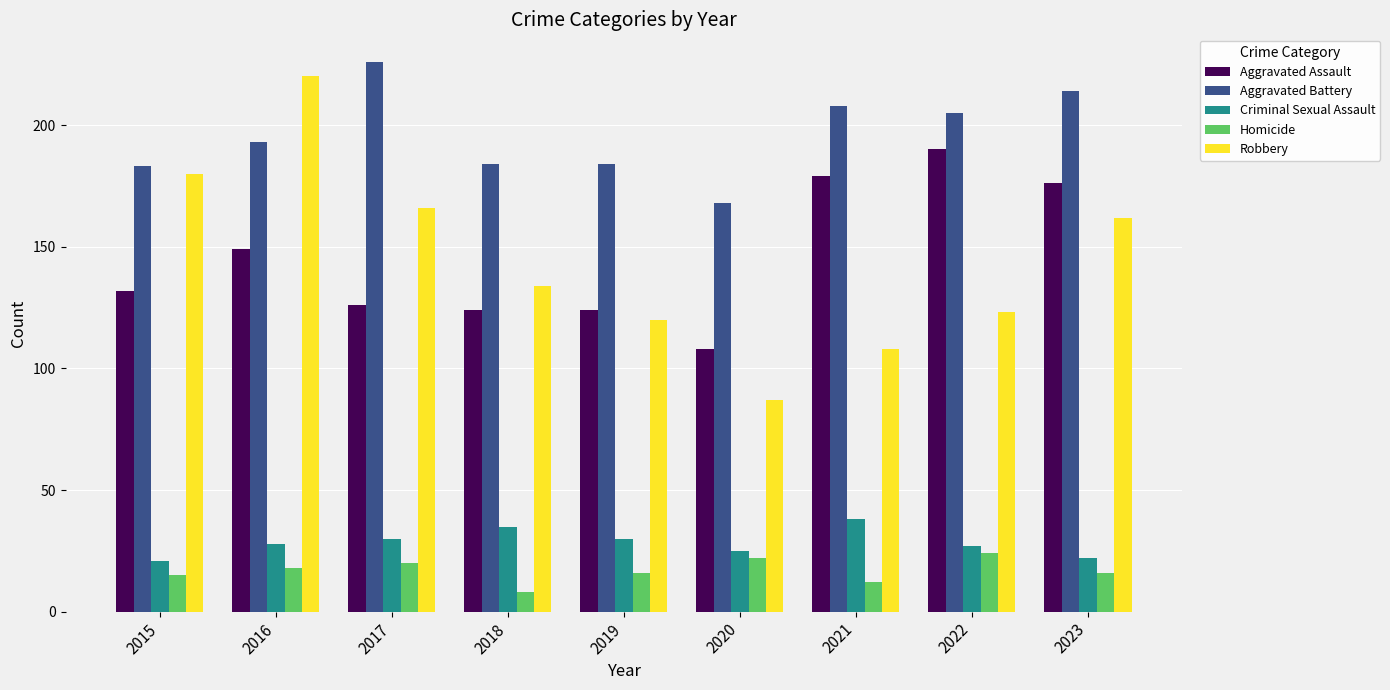

Does the chart contain stacked bars?

No